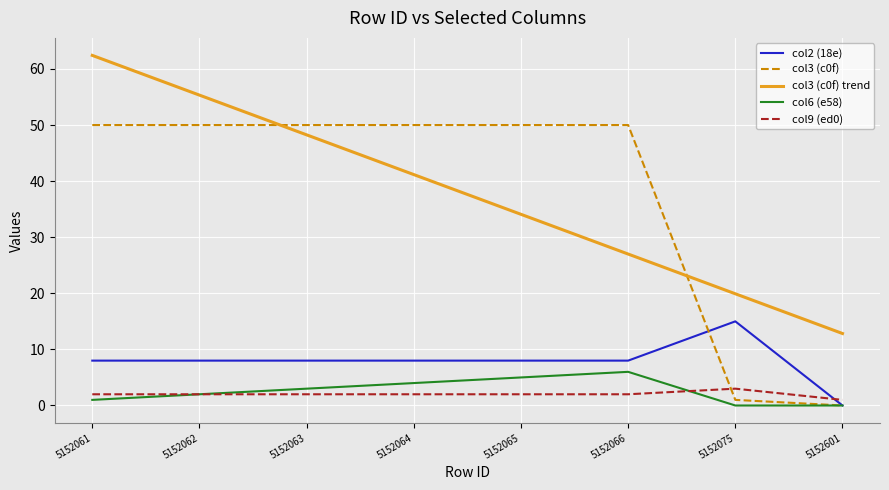

What value does the col6 (e58) series have at 5152064?

4.0